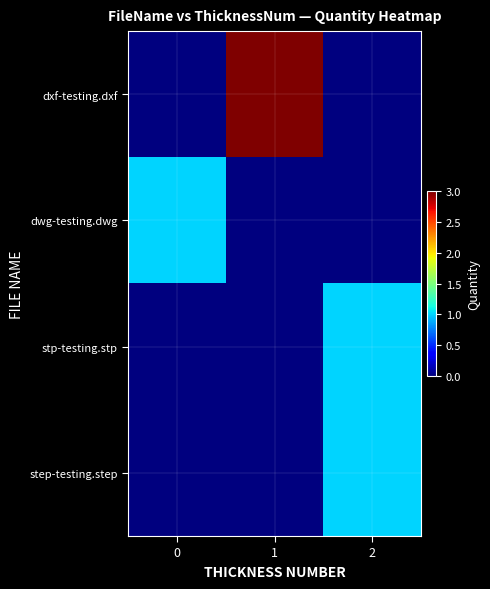

How many data points does each series have?

3